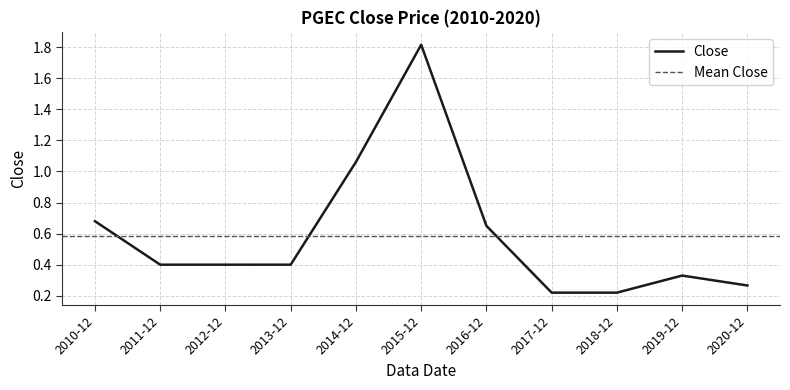

Reading left to right, extract all data points from this chart.

2010-12=0.7	2011-12=0.4	2012-12=0.4	2013-12=0.4	2014-12=1.1	2015-12=1.8	2016-12=0.7	2017-12=0.2	2018-12=0.2	2019-12=0.3	2020-12=0.3